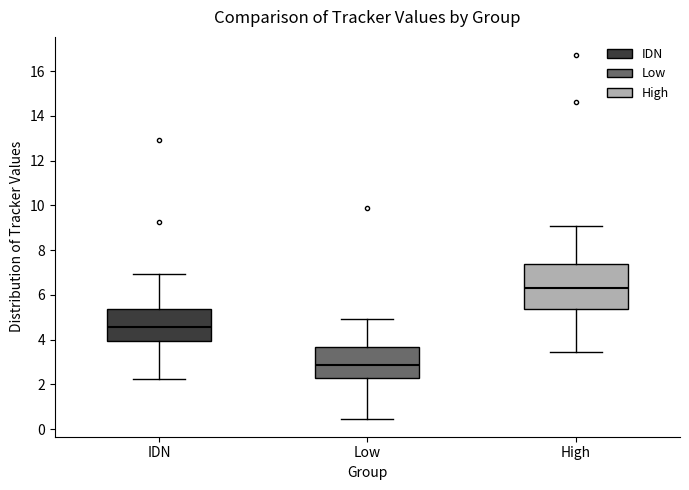

Reading left to right, read every box against the y-axis: the position of its median line, the range the box covers, and the ends of its whiskers. The values are not printed on the chart, so give them approximately, as read against the axis.

IDN: median 4.6, box 4.0 to 5.4, whiskers 2.2 to 7.0
Low: median 2.8, box 2.2 to 3.6, whiskers 0.4 to 5.0
High: median 6.2, box 5.4 to 7.4, whiskers 3.4 to 9.0